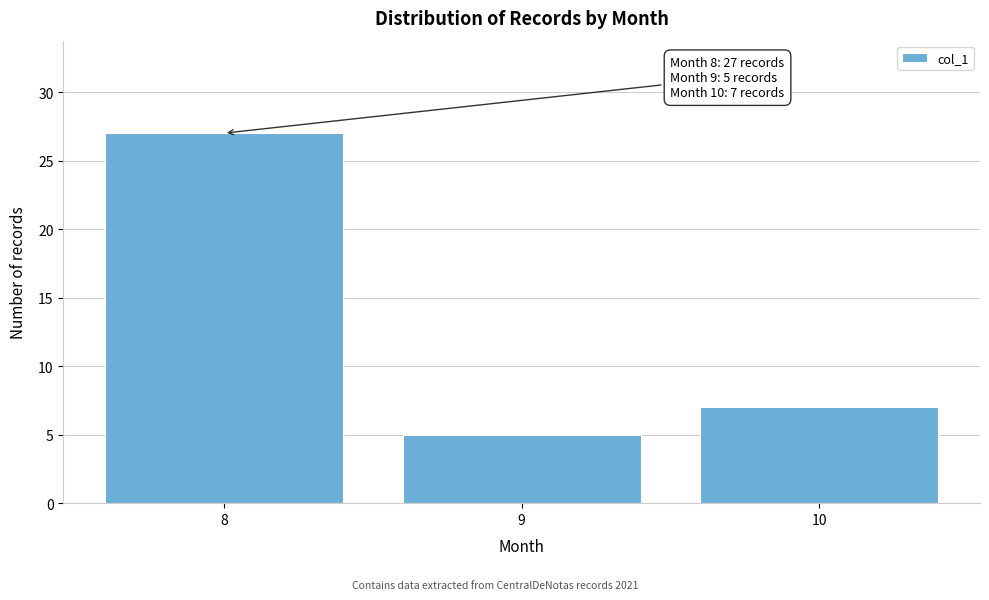

Reading right to left, extract all data points from this chart.

10=7	9=5	8=27